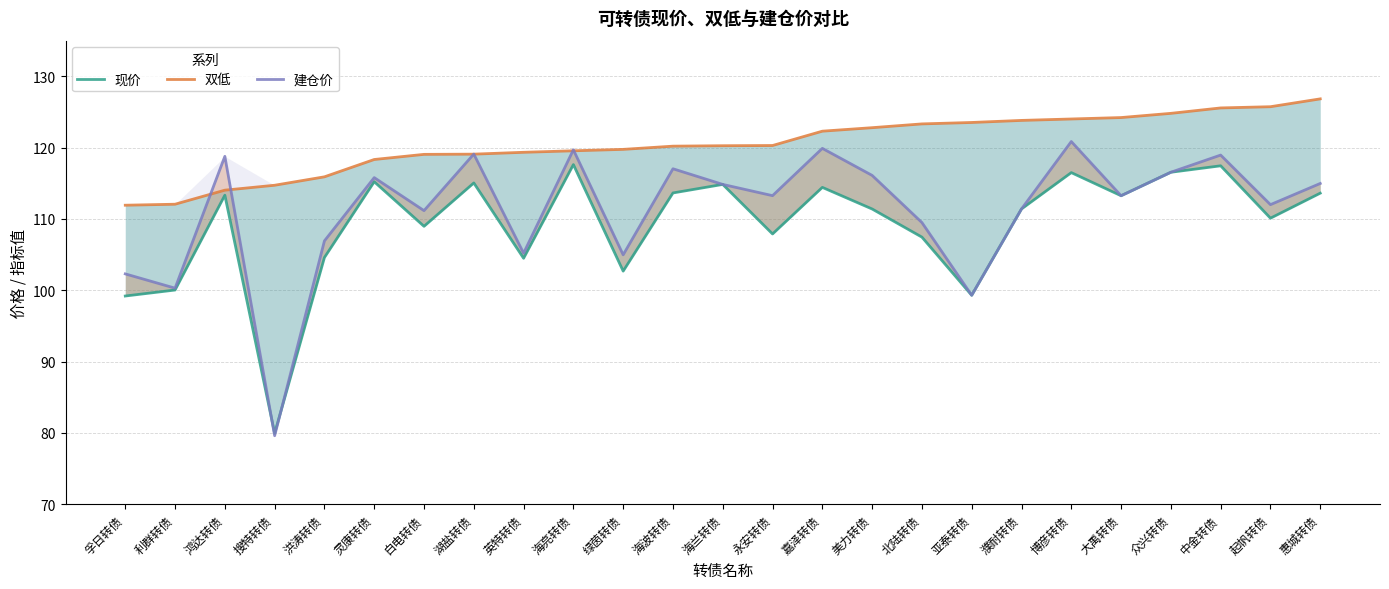

Which series has the largest total across all categories?

双低